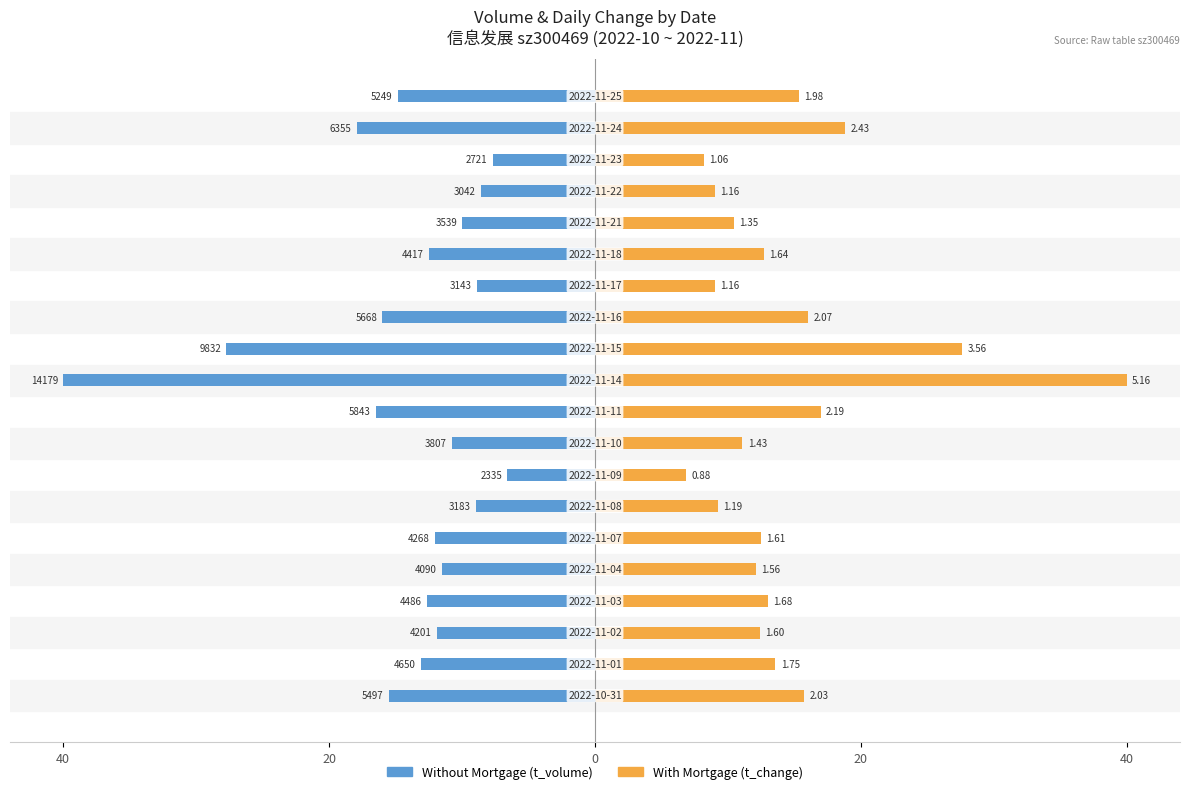

How many groups of bars are there?

20